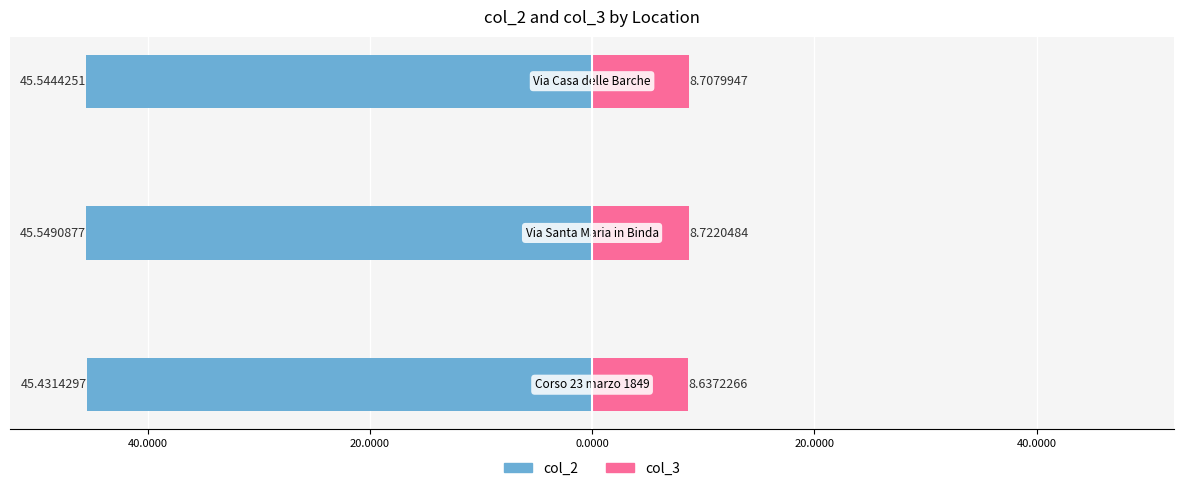

Reading left to right, list all the values displayed in this chart.

col_2: 60.0000=-45.4	40.0000=-45.5	20.0000=-45.5
col_3: 60.0000=8.6	40.0000=8.7	20.0000=8.7